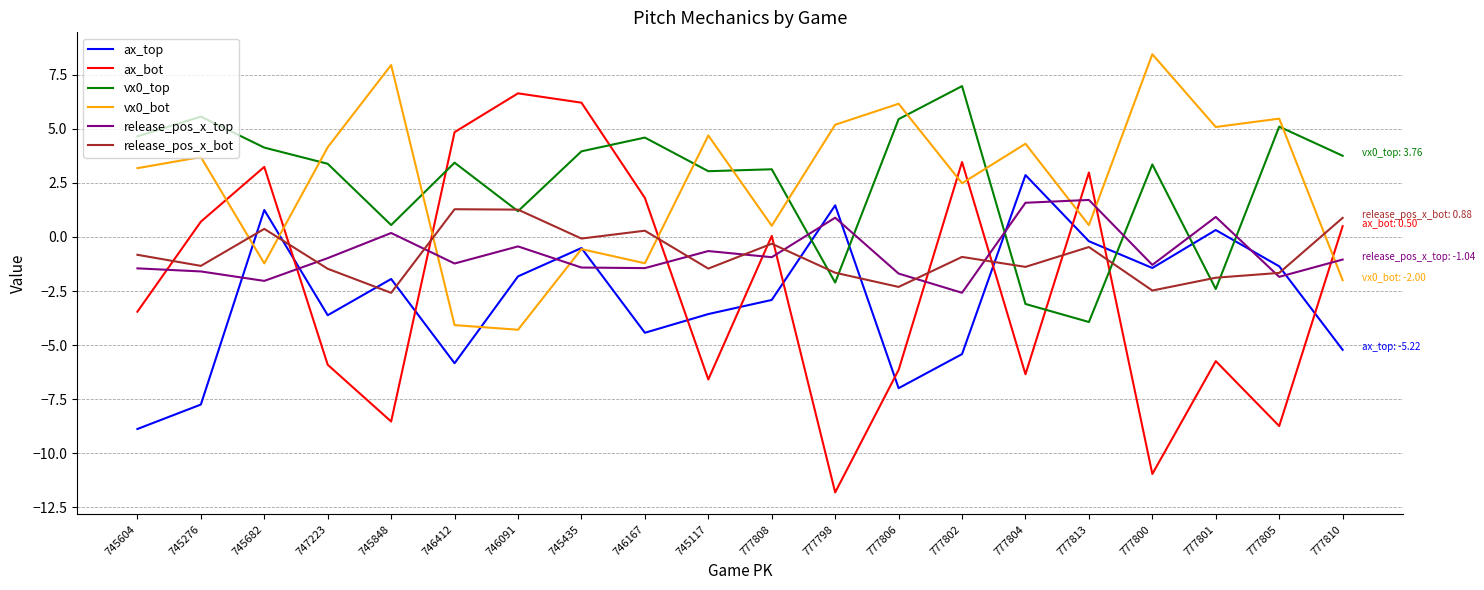

How many lines are shown in the chart?

6